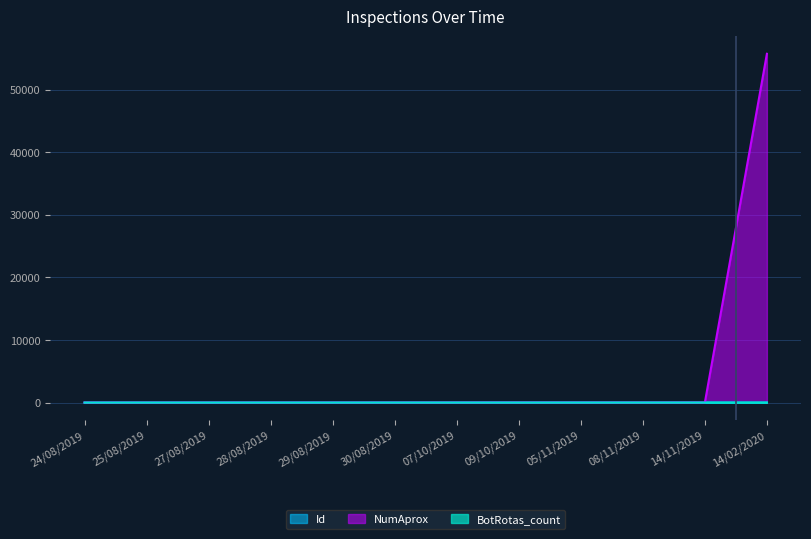

Which series has the largest total across all categories?

NumAprox